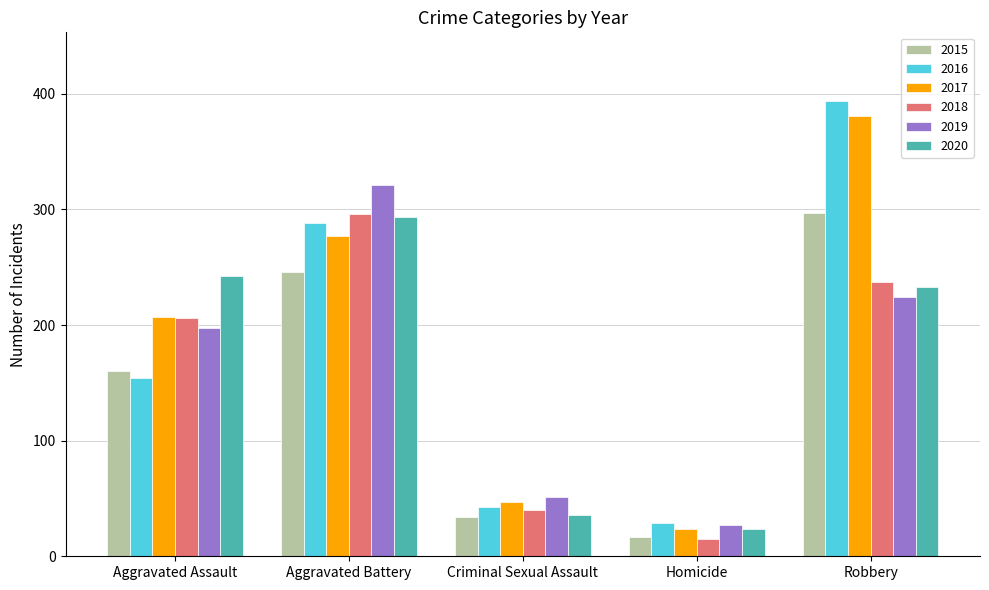

What is the greatest value displayed?

394